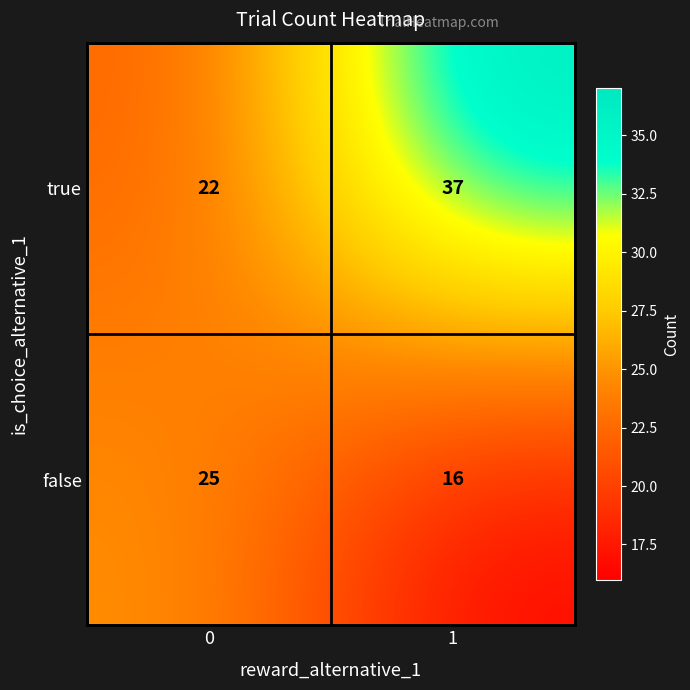

Reading left to right, what are all the values shown in this chart?

true: 0=22	1=37
false: 0=25	1=16